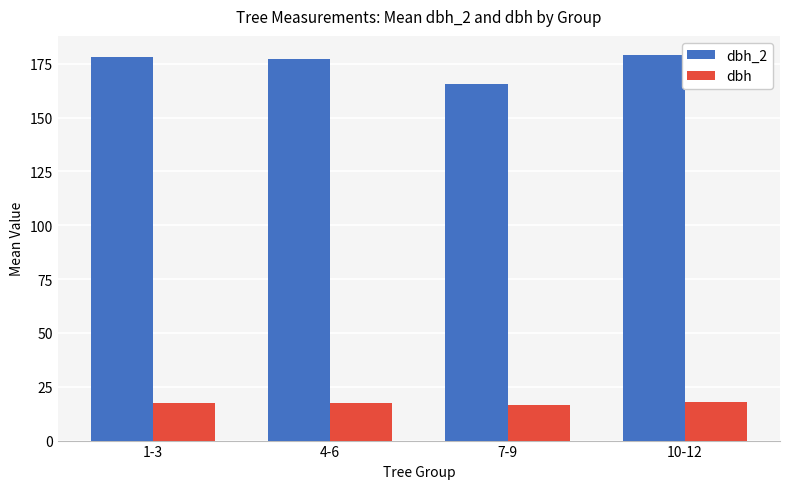

At 1-3, list the series in order from largest to smallest.

dbh_2, dbh